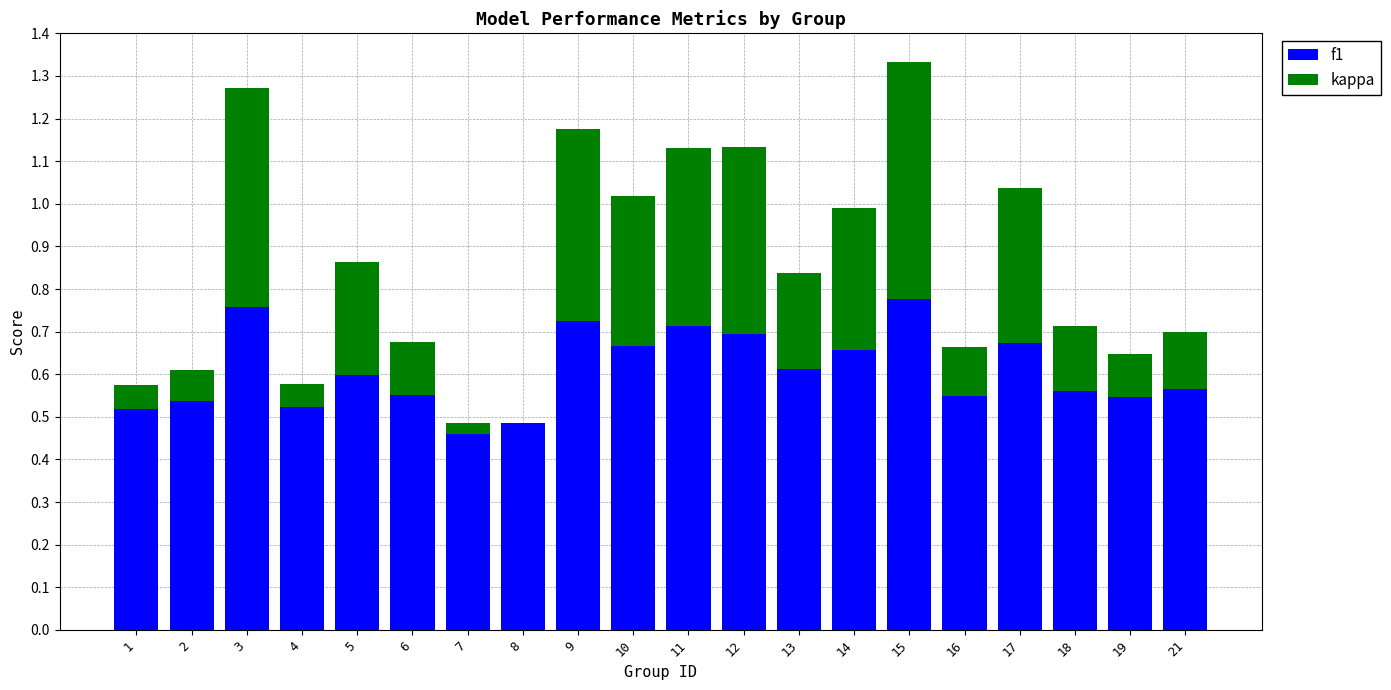

What is the difference between the second highest and minimum values in the kappa series?

0.5